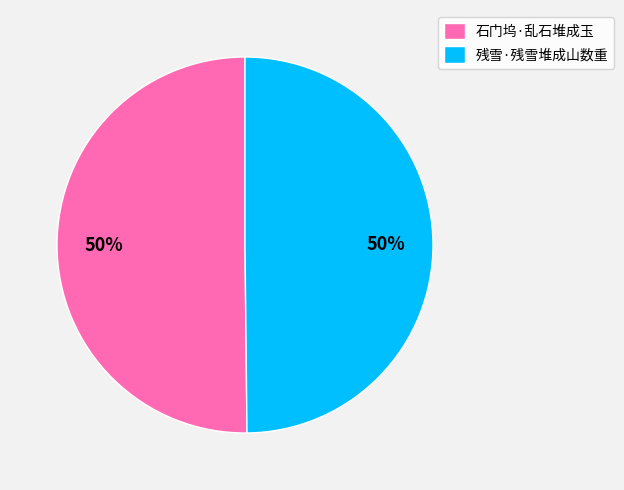

How many slices are in this pie chart?

2